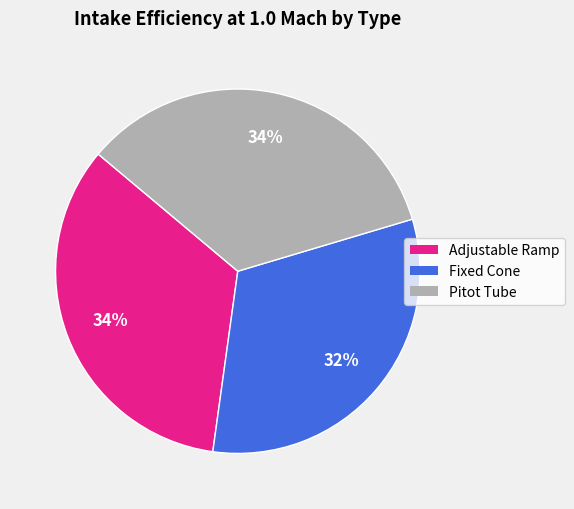

How many segments does this pie chart have?

3